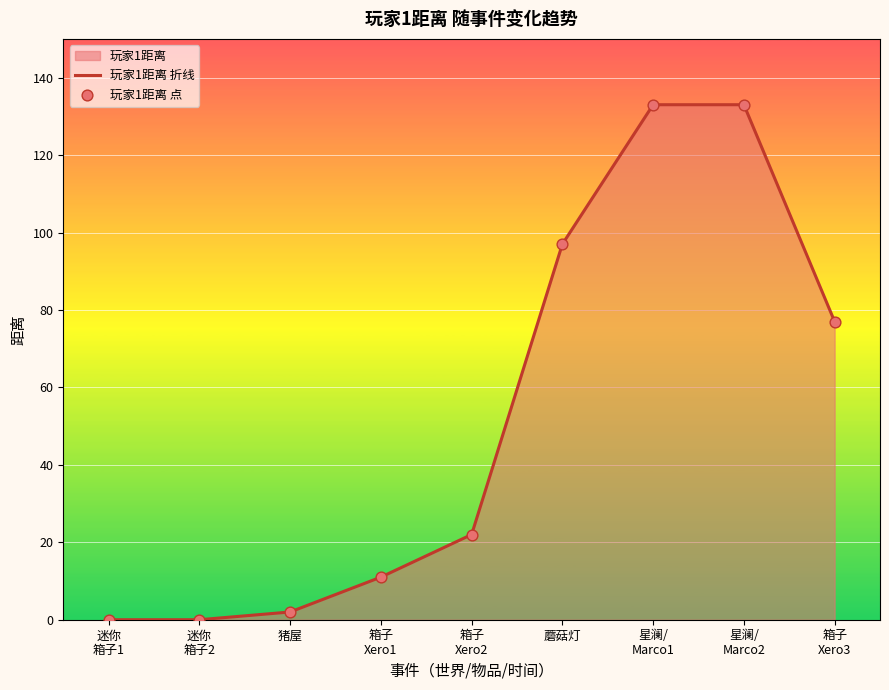

Which series reaches the maximum Y coordinate?

玩家1距离 折线